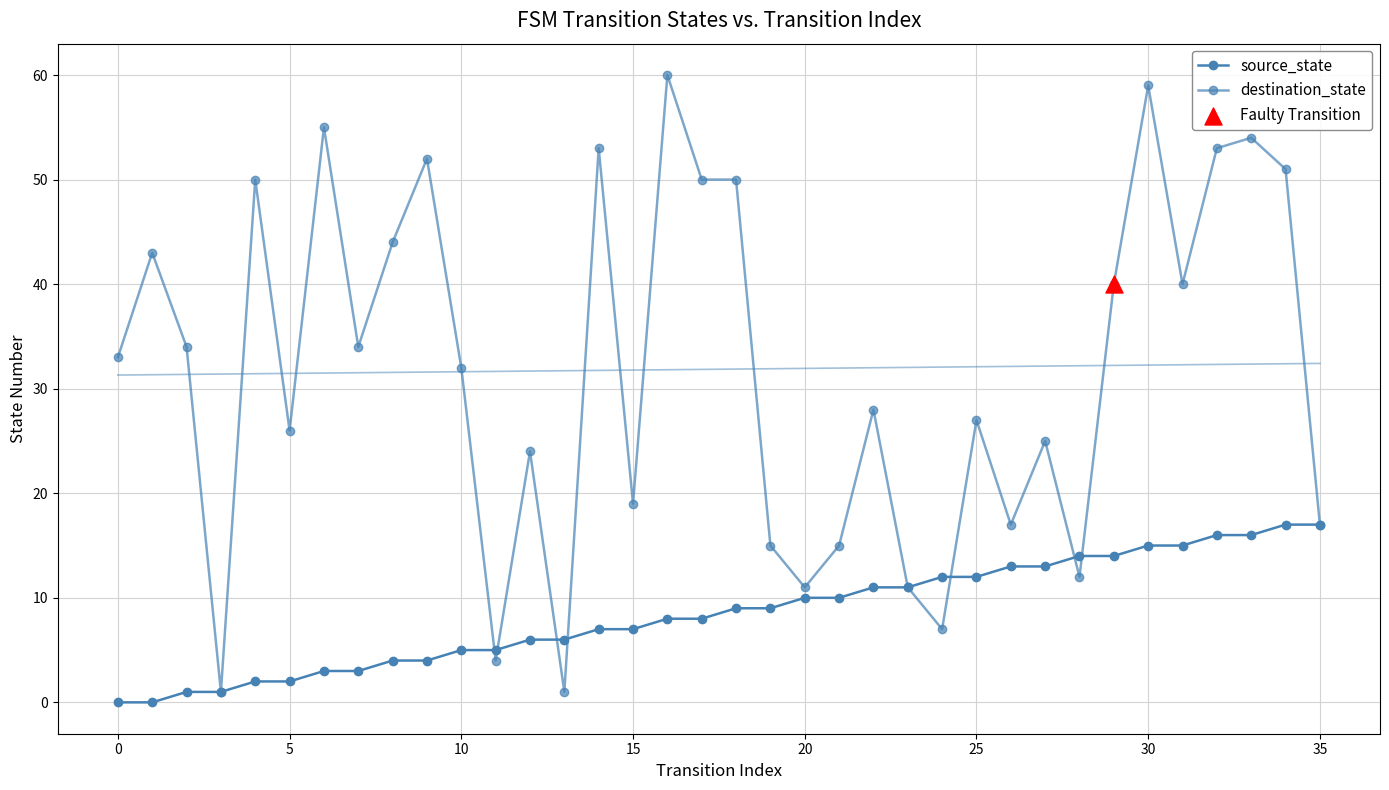

Which series contains the lowest Y value?

source_state